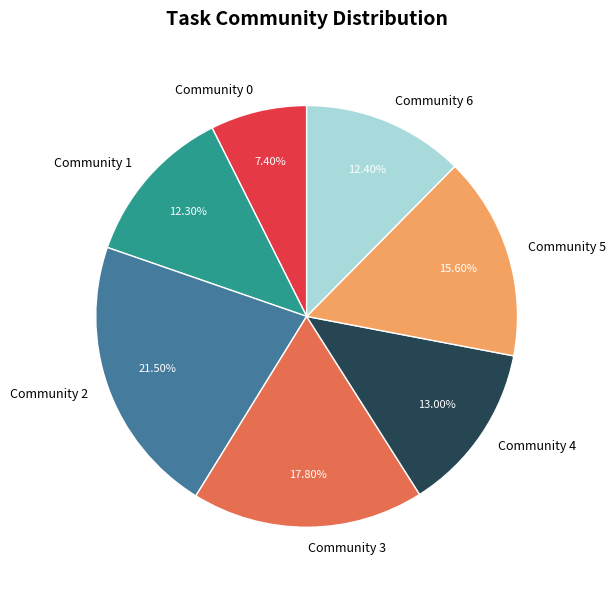

Does Community 3 account for over 50% of the chart?

No